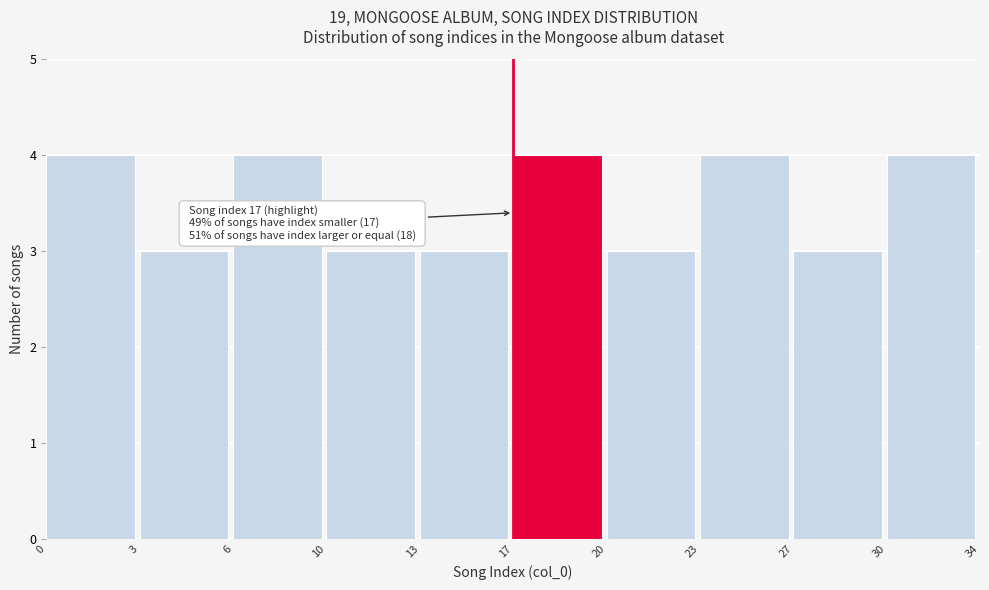

Reading left to right, transcribe all the data shown in this chart.

0=4	3=3	6=4	10=3	13=3	17=4	20=3	23=4	27=3	30=4